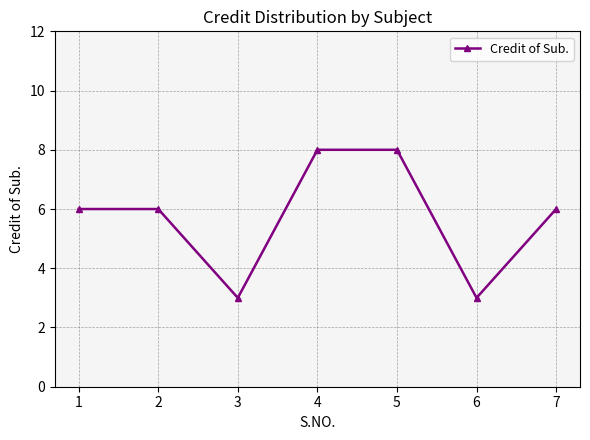

What is the greatest value displayed?

8